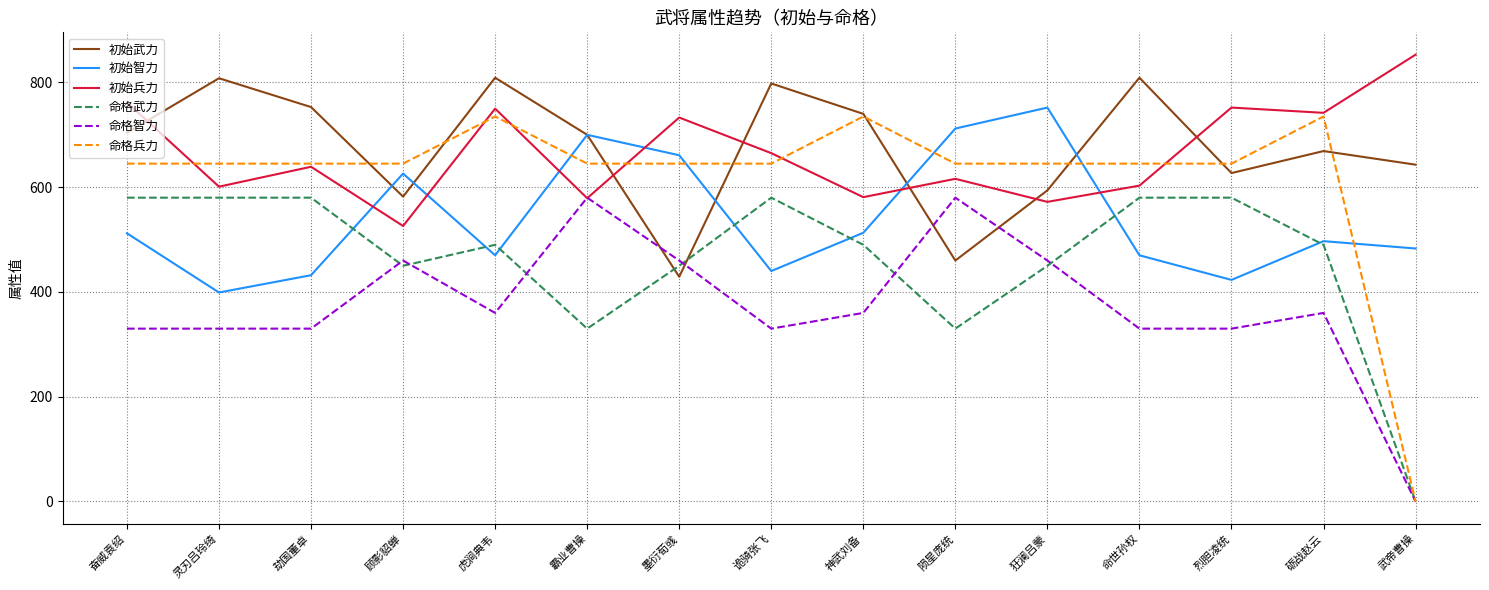

True or false: 初始智力 and 命格兵力 intersect in this chart.

True